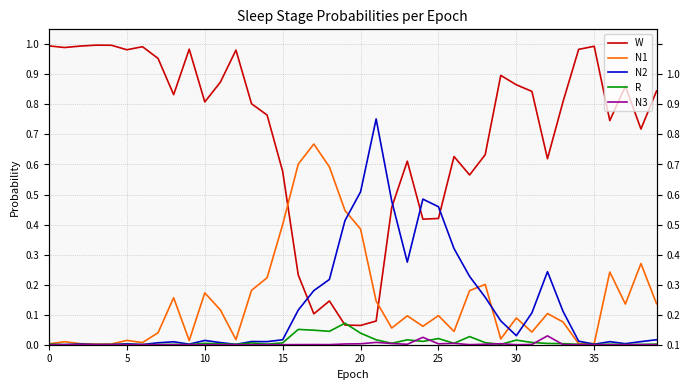

How many interior local peaks does the N2 series have?

9